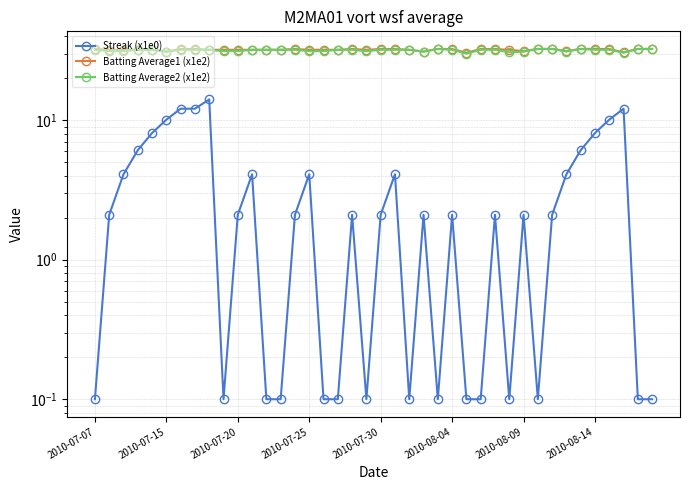

Where is the first local maximum for Batting Average1 (x1e2)?

14